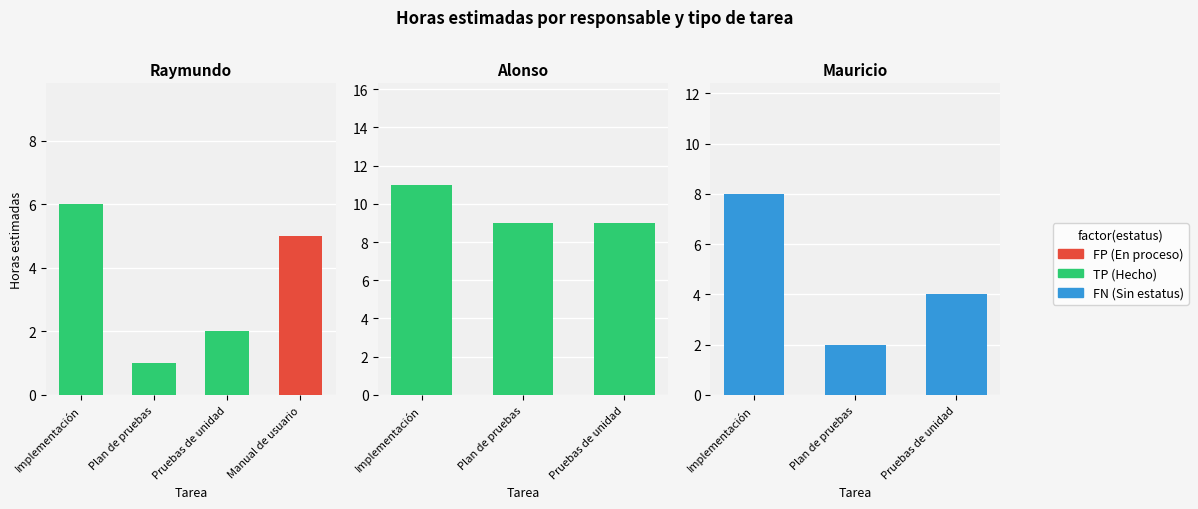

The value of FN (Sin estatus) at Pruebas de unidad is 4. True or false?

True